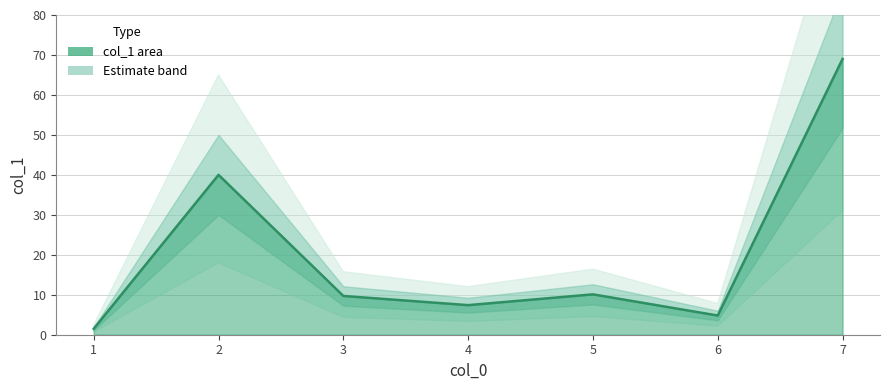

The chart shows a value of 7.4 at 4. True or false?

True